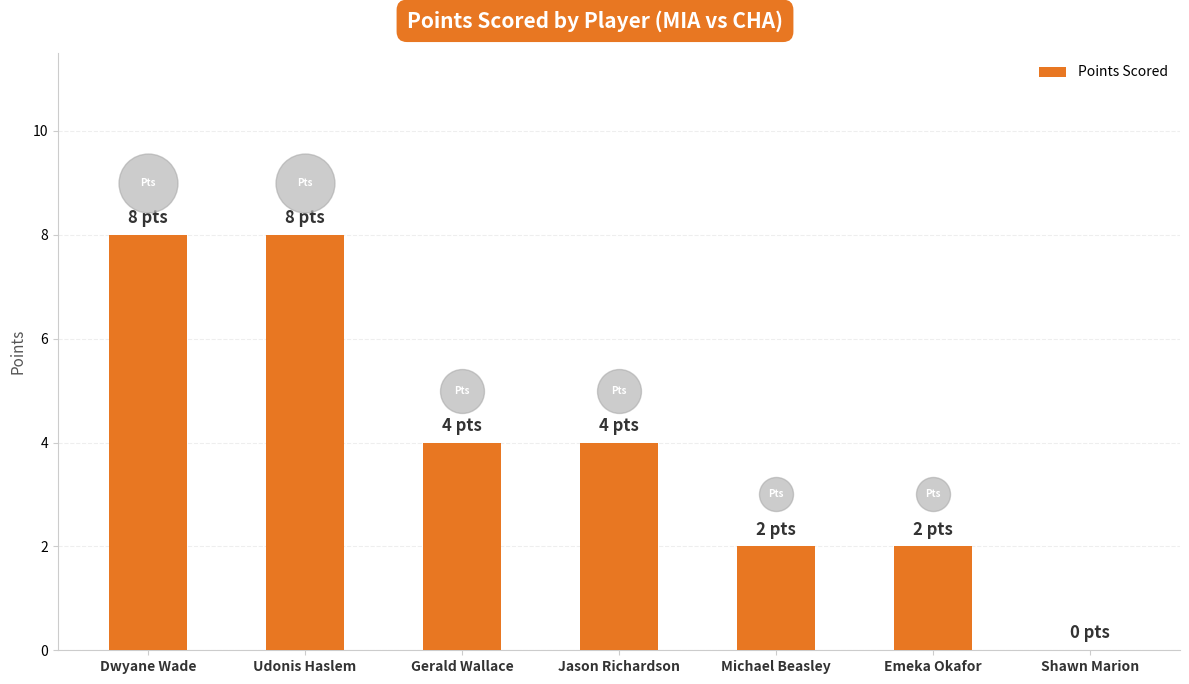

Between Shawn Marion and Gerald Wallace, which is larger?

Gerald Wallace